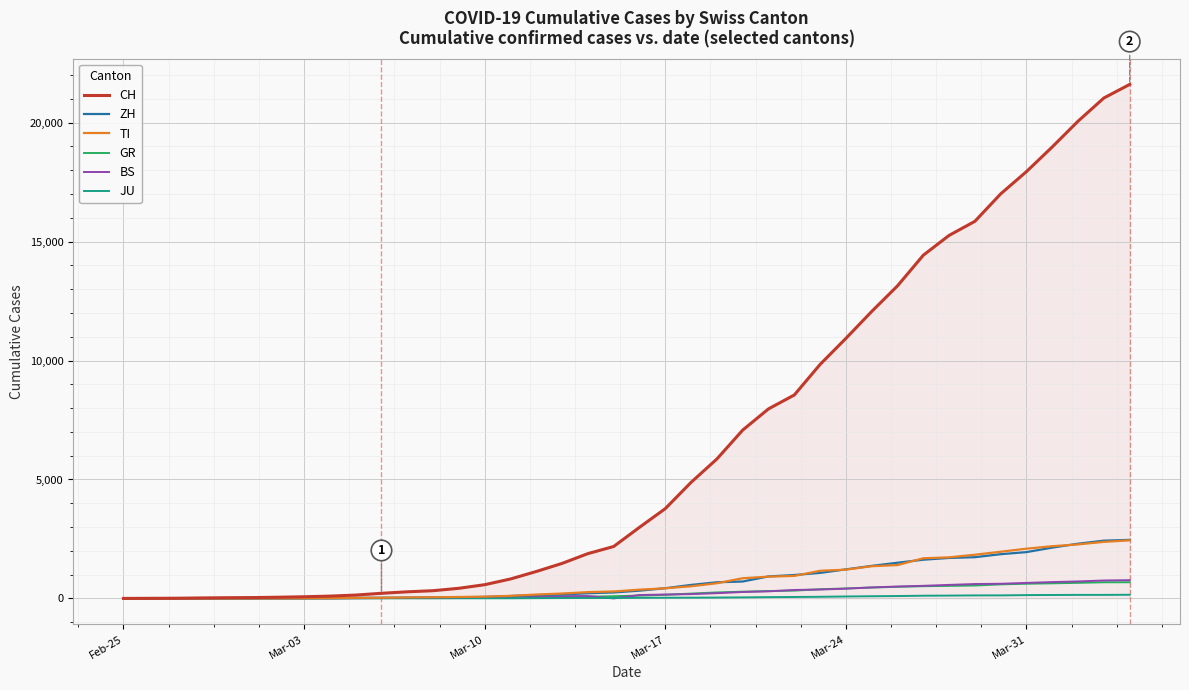

What are all the series names shown in the legend?

CH, ZH, TI, GR, BS, JU